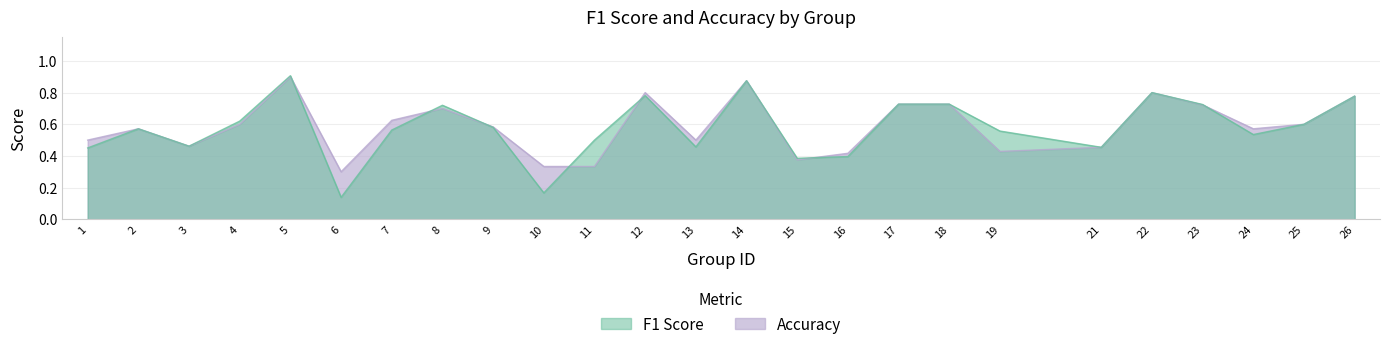

Reading left to right, list all the values displayed in this chart.

f1: 0.5	0.6	0.5	0.6	0.9	0.1	0.6	0.7	0.6	0.2	0.5	0.8	0.5	0.9	0.4	0.4	0.7	0.7	0.6	0.5	0.8	0.7	0.5	0.6	0.8
accuracy: 0.5	0.6	0.5	0.6	0.9	0.3	0.6	0.7	0.6	0.3	0.3	0.8	0.5	0.9	0.4	0.4	0.7	0.7	0.4	0.5	0.8	0.7	0.6	0.6	0.8